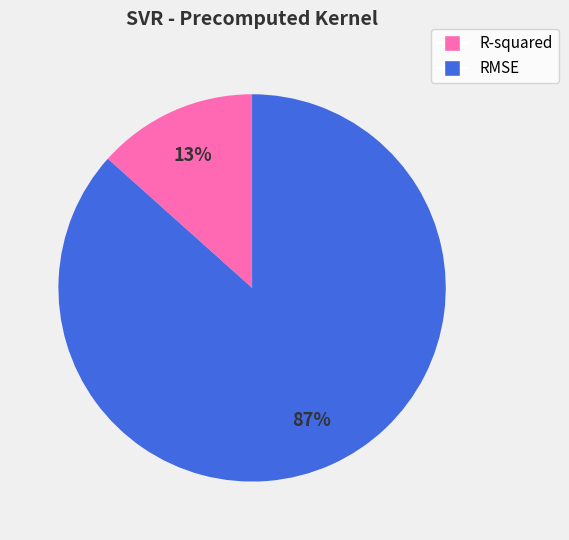

Is the sum of RMSE and R-squared greater than half?

Yes